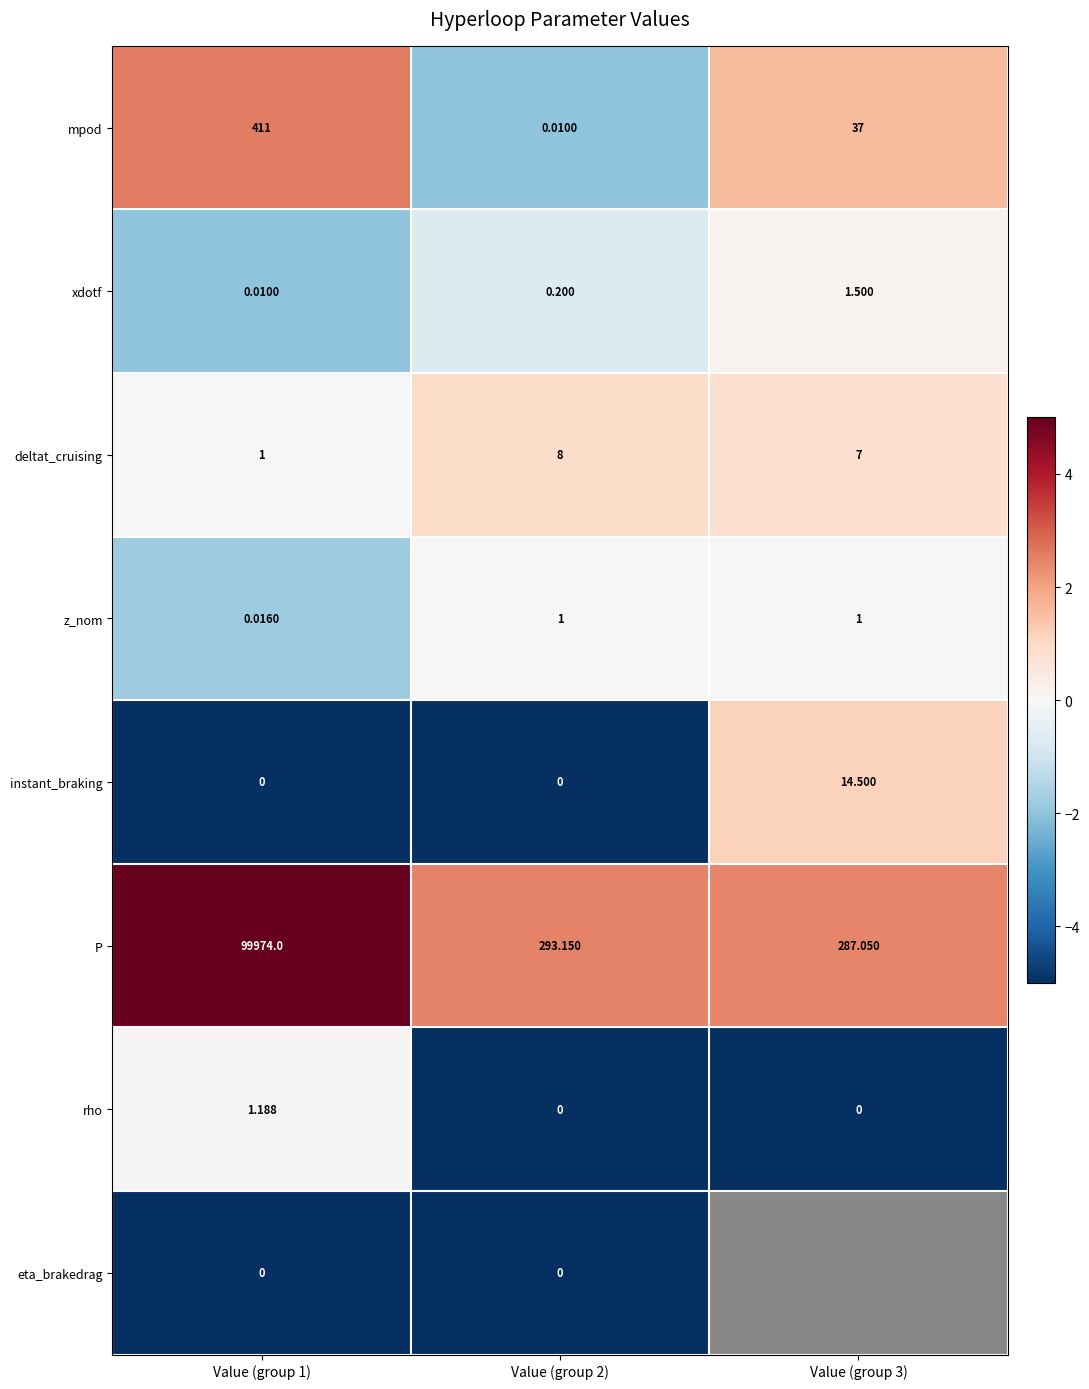

What is the greatest value displayed?

5.0